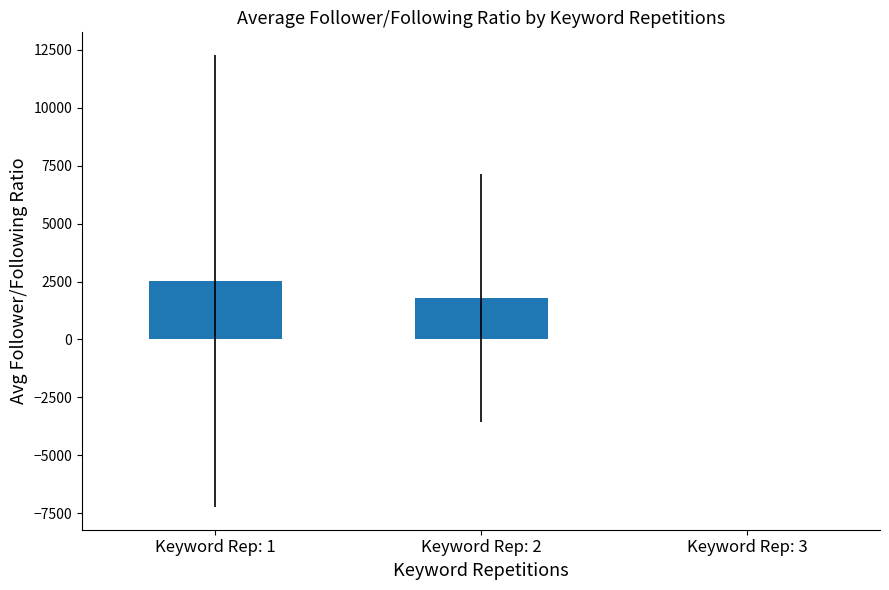

Are the bars horizontal?

No